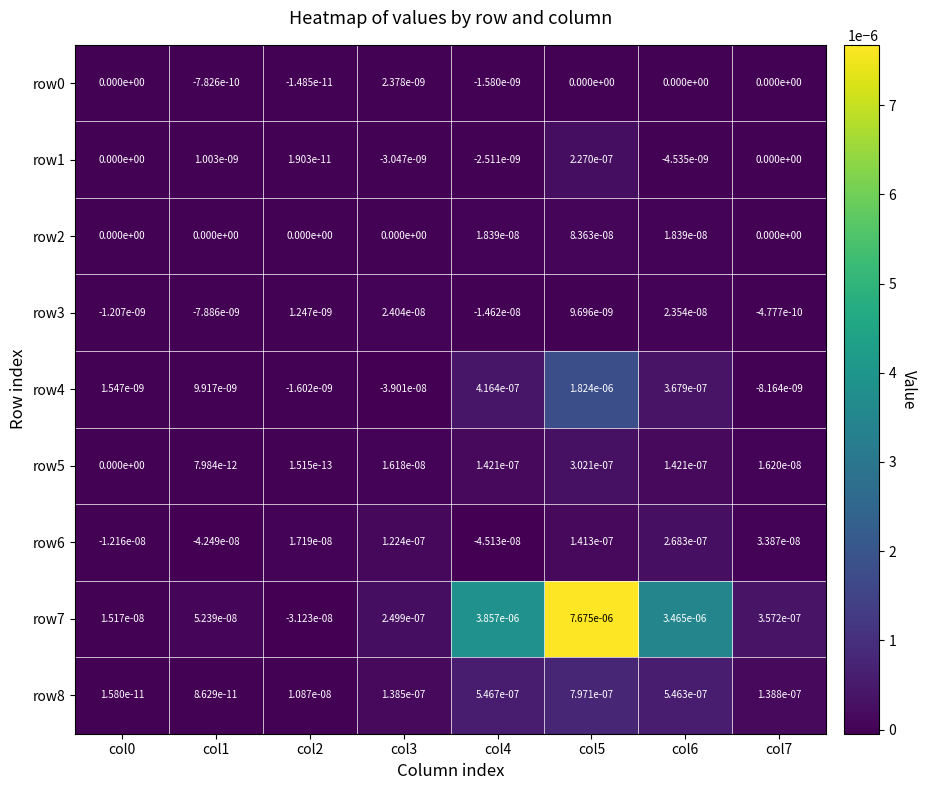

True or false: row2 has a value of 0.0 at col5.

True